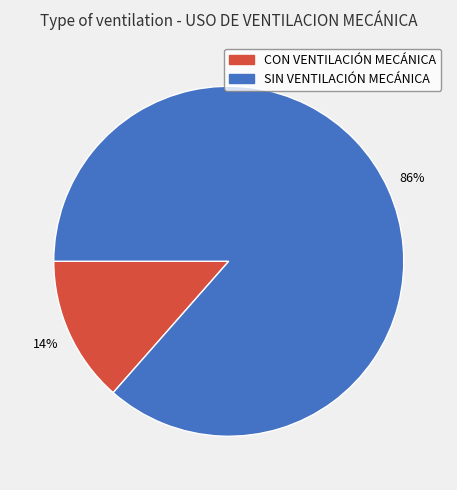

How many slices are in this pie chart?

2